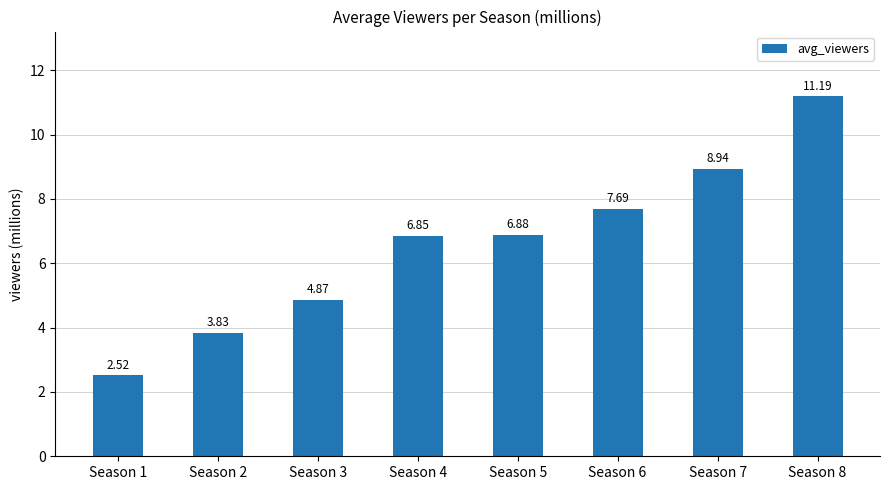

What is the difference between the second highest and minimum values?

6.4